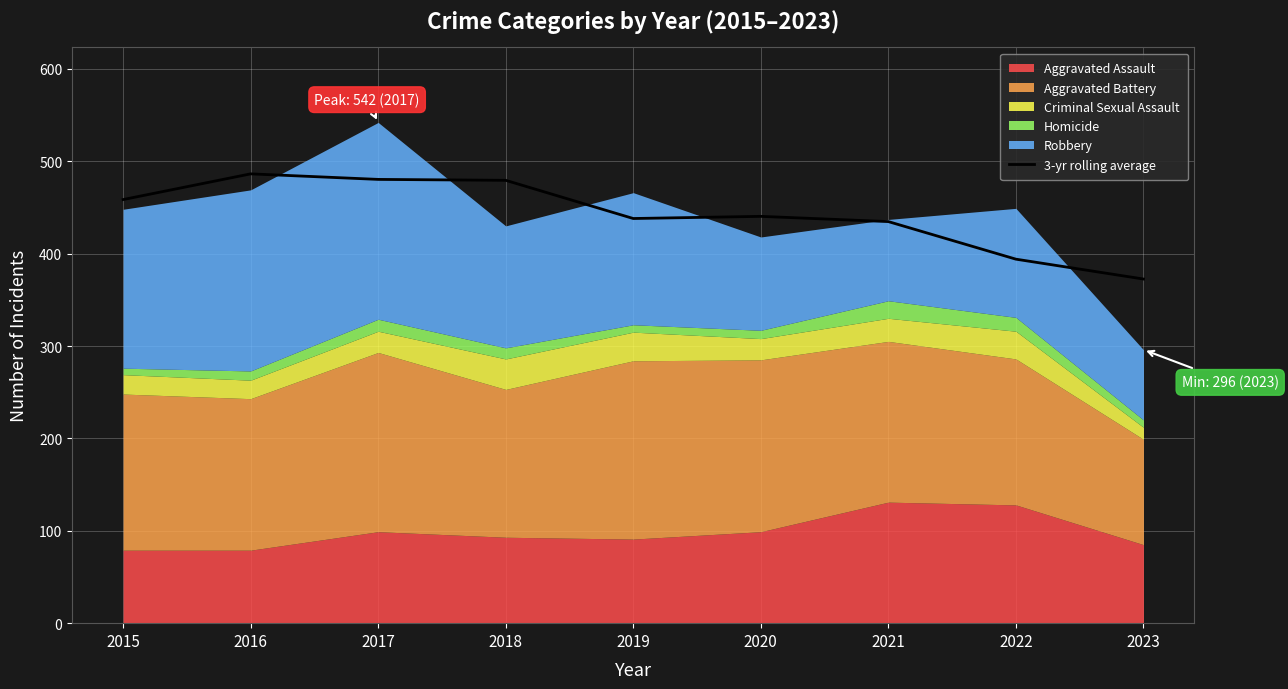

What is the maximum value for 3-yr rolling average?

486.3